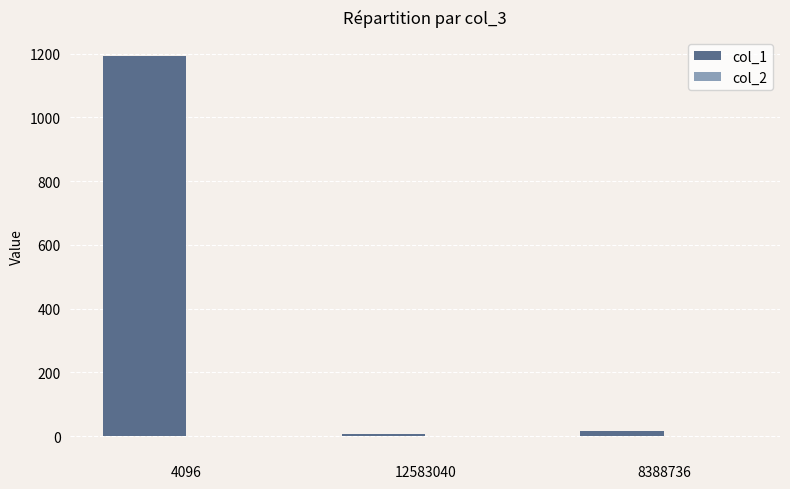

True or false: col_1 has a value of 1192.7 at 4096.

True